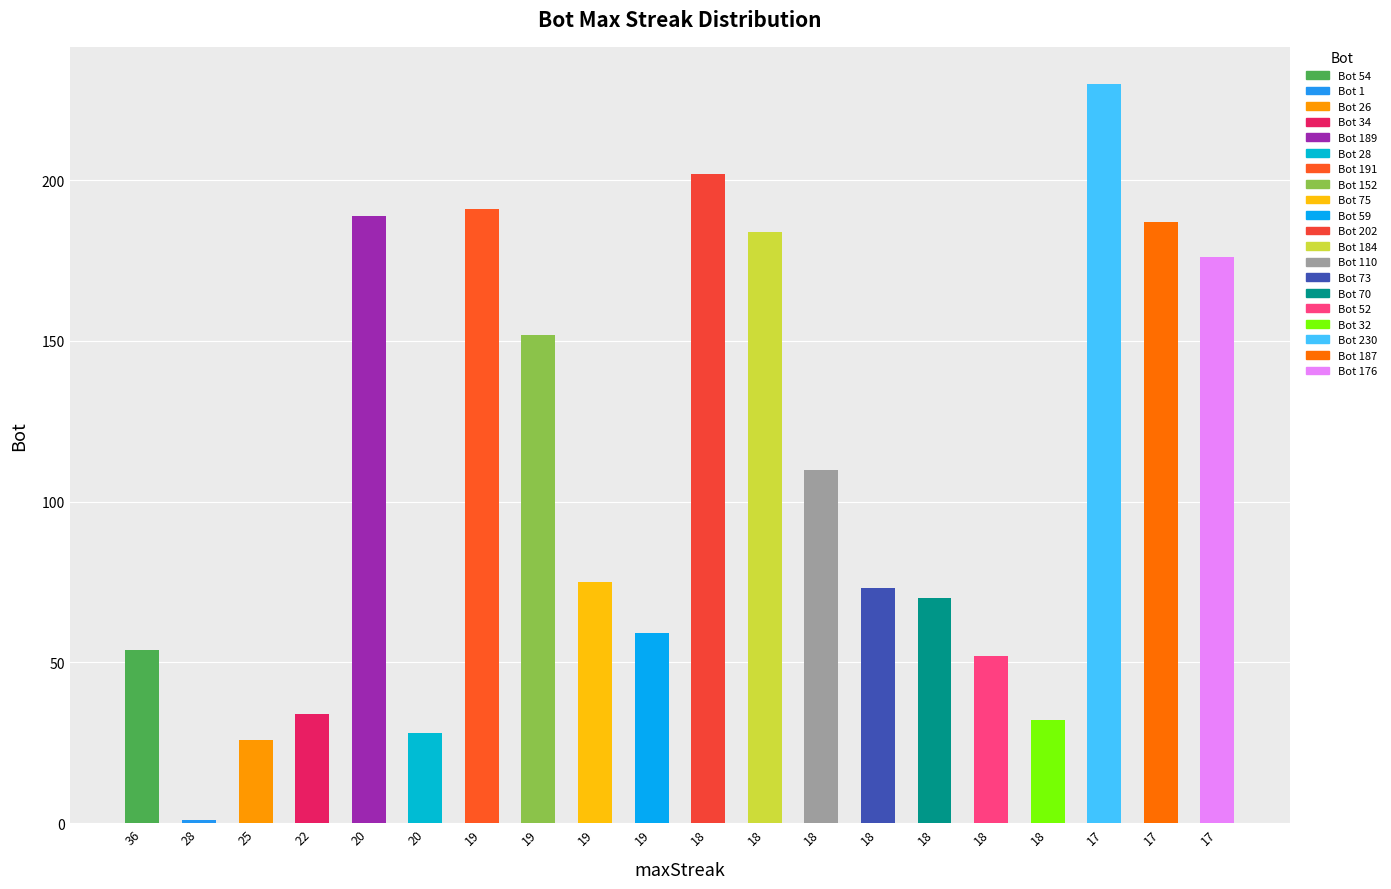

Reading left to right, extract all data points from this chart.

54	1	26	34	189	28	191	152	75	59	202	184	110	73	70	52	32	230	187	176